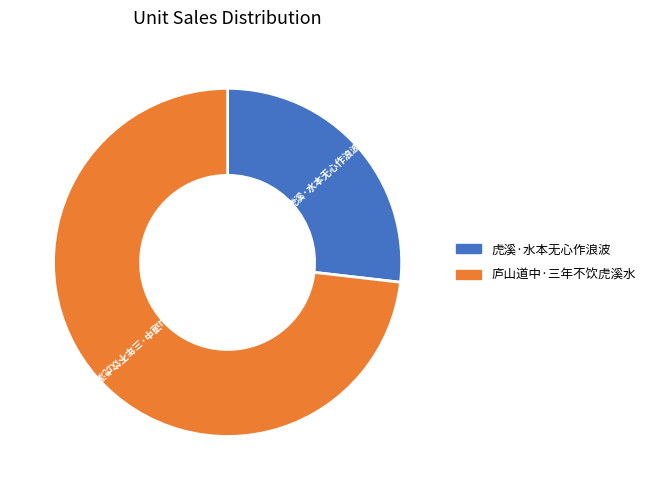

Approximately how many times larger is the value at 庐山道中·三年不饮虎溪水 compared to 虎溪·水本无心作浪波?

2.7